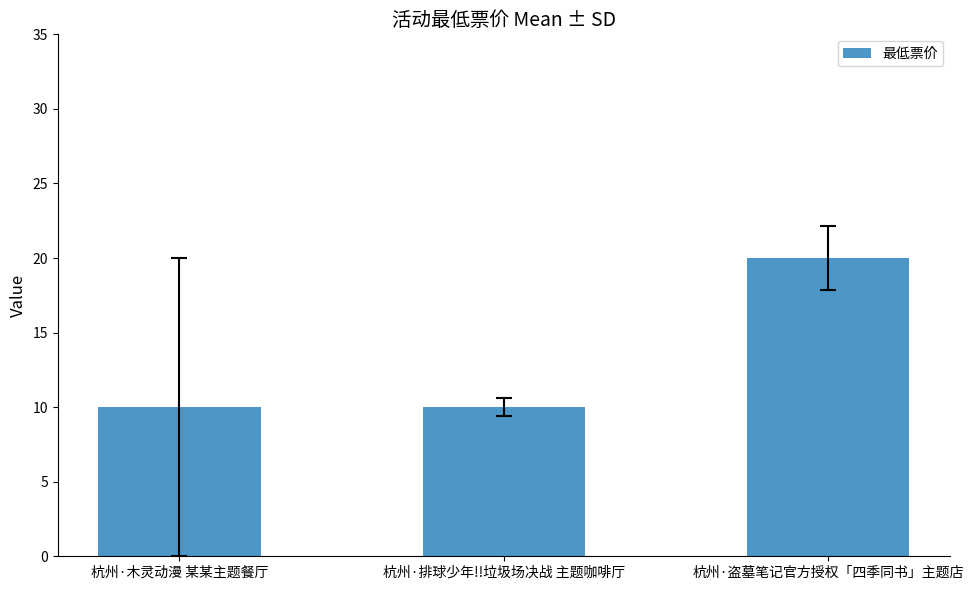

What is the approximate value at 杭州·盗墓笔记官方授权「四季同书」主题店, to the nearest 10?

20